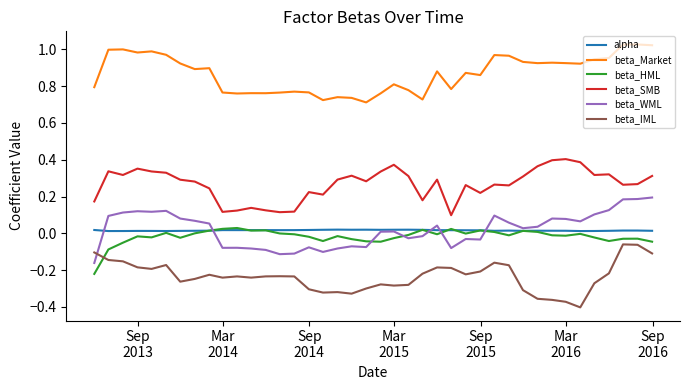

True or false: beta_Market and beta_WML cross at least once.

False